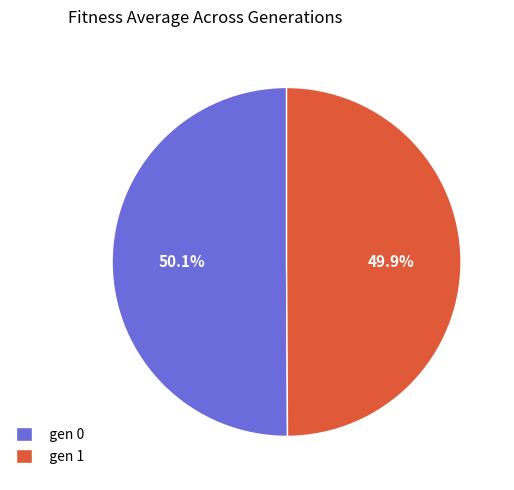

What is the ratio of the value at gen 0 to the value at gen 1?

1.0